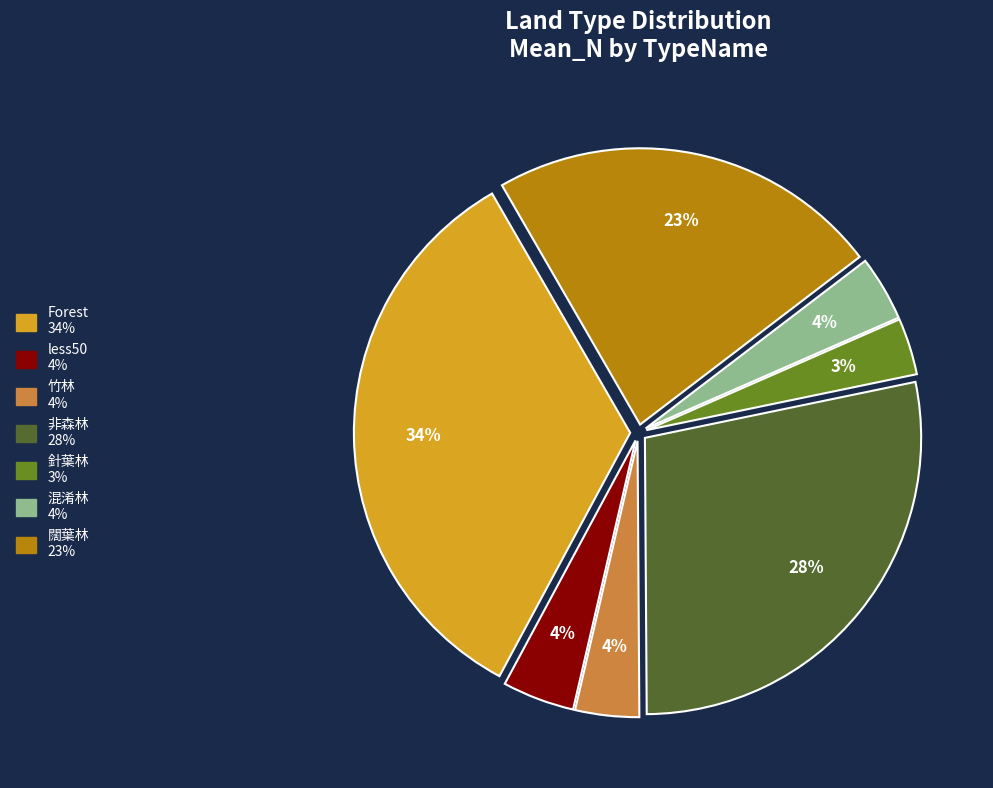

To the nearest percent, what is the difference between the 竹林 and 非森林 slice percentages?

24%